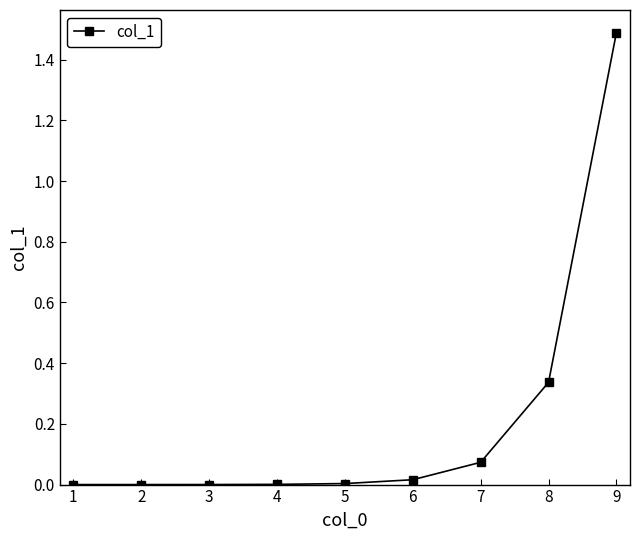

Is it true that the value at 3 is 0.0?

True